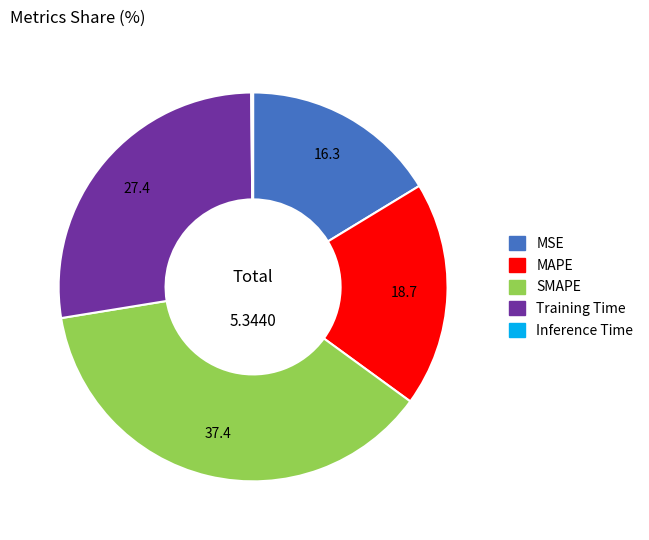

Do SMAPE and MSE together represent more than half of the pie?

Yes